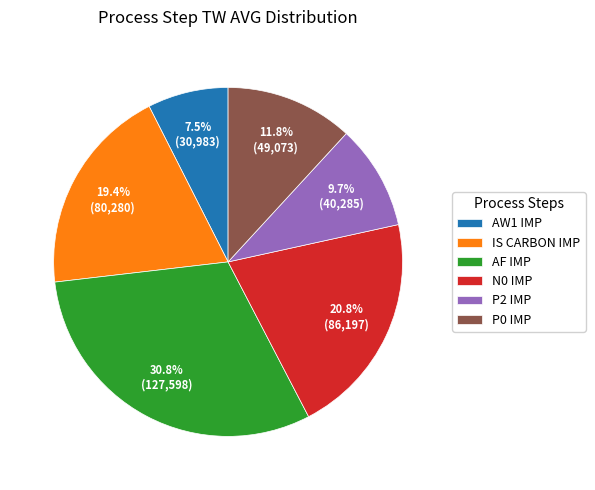

Approximately how many times larger is the value at P2 IMP compared to AF IMP?

0.3